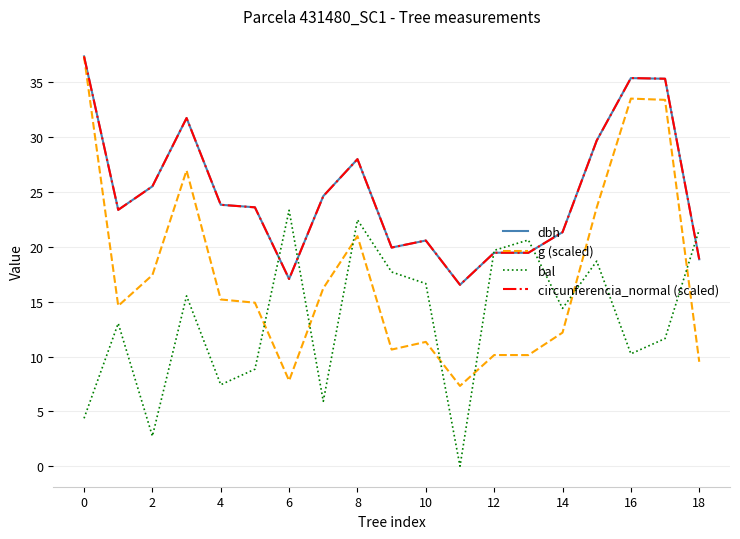

Which series has the widest spread of values?

g (scaled)